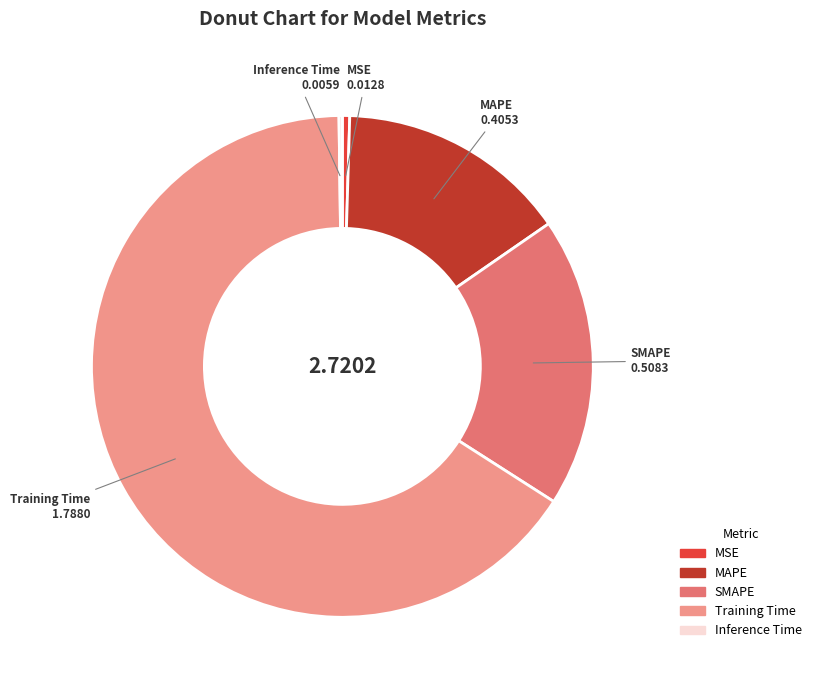

Is it true that SMAPE is 7% of the pie?

False